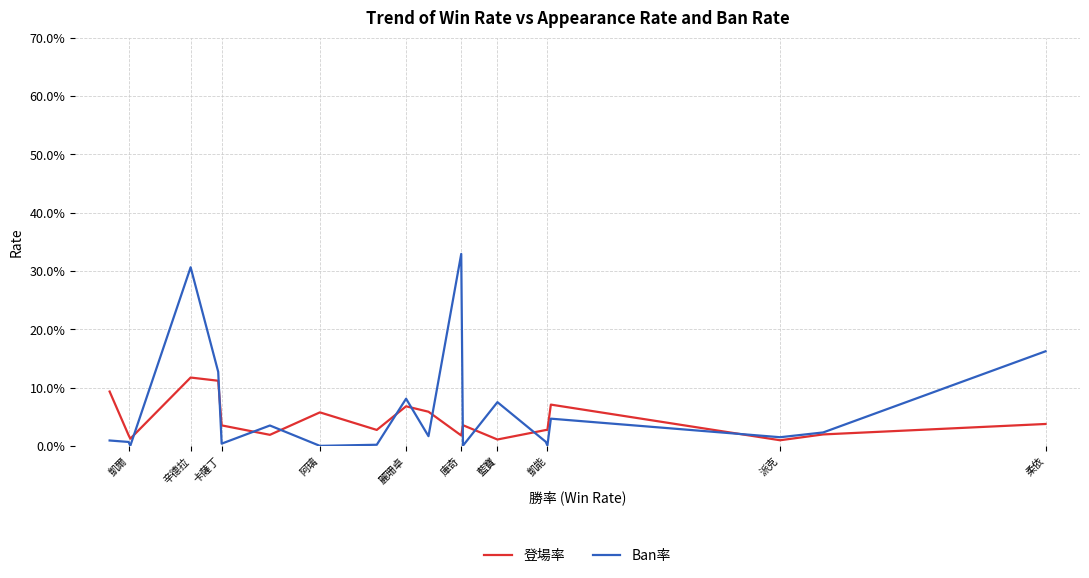

What position from the right is 凱爾?

11